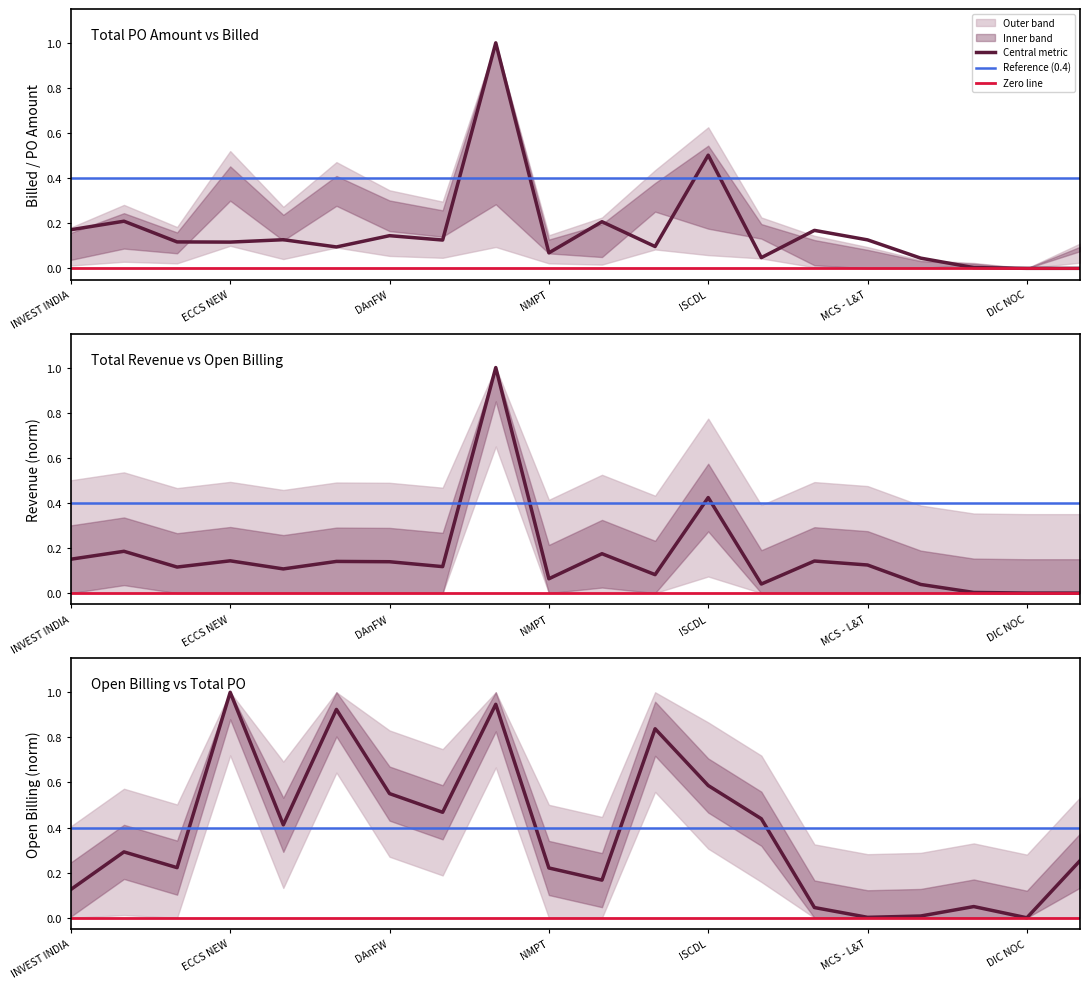

Does the chart display data point markers on the line(s)?

No